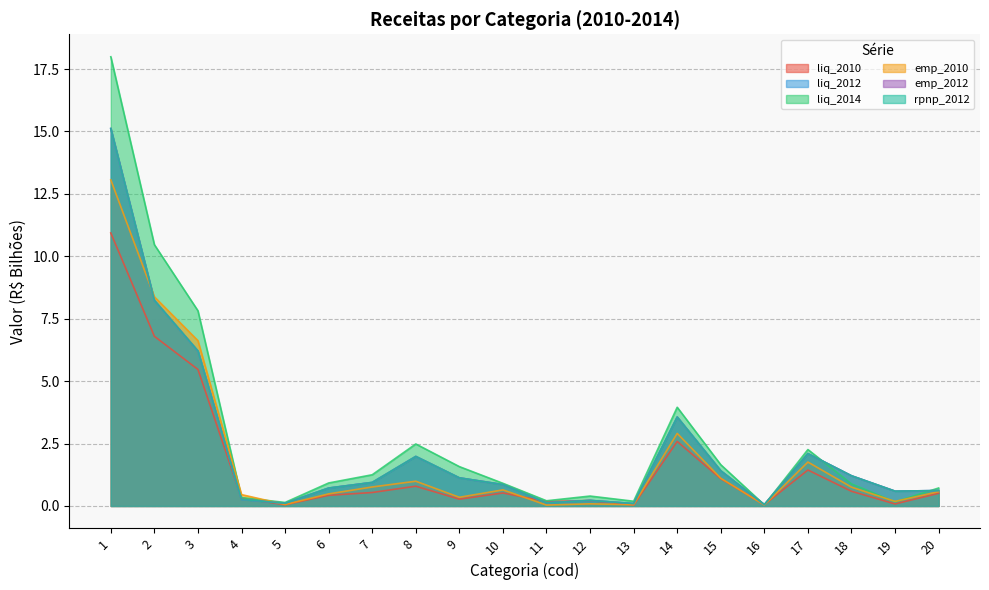

Rank the categories by liq_2010 value from highest to lowest.

1, 2, 3, 14, 17, 15, 8, 18, 7, 10, 20, 6, 4, 9, 12, 11, 19, 16, 5, 13